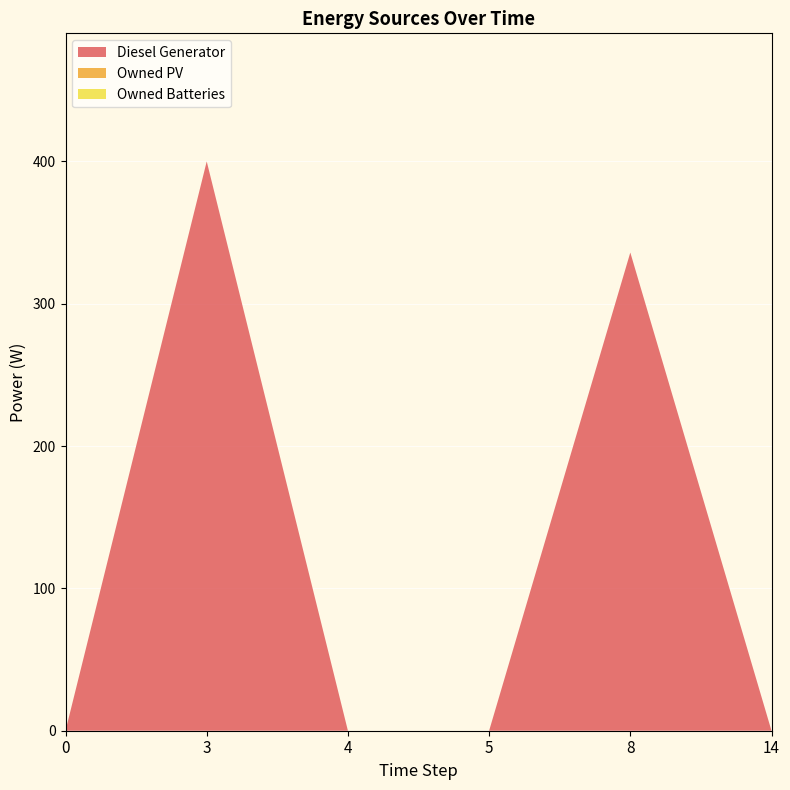

Reading left to right, list all the values displayed in this chart.

Diesel Generator: 0	400	0	0	336	0
Owned PV: 0	0	0	0	0	0
Owned Batteries: 0	0	0	0	0	0